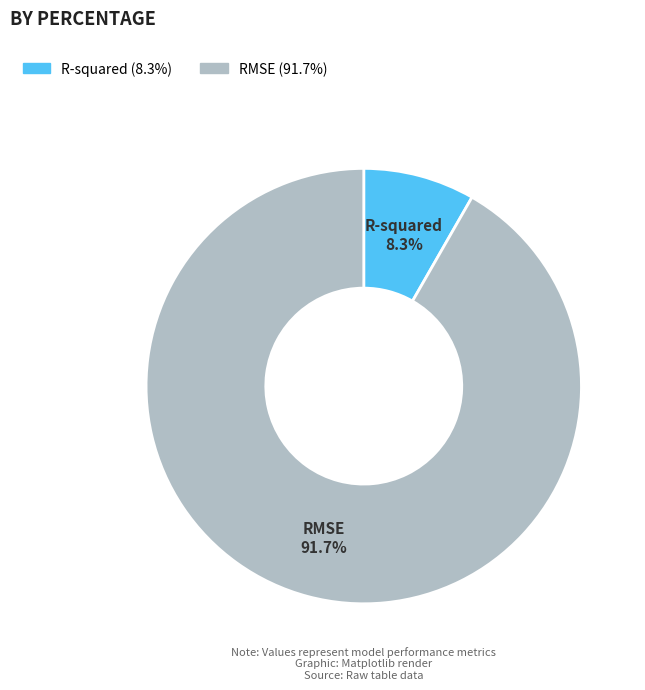

Count the number of slices in the pie.

2